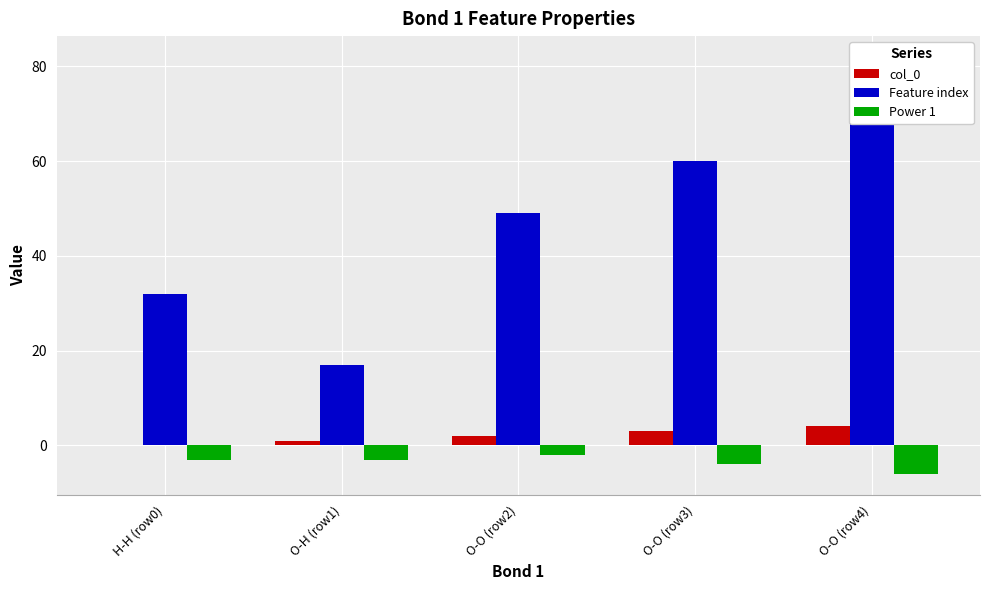

Reading left to right, what are all the values shown in this chart?

col_0: H-H (row0)=0	O-H (row1)=1	O-O (row2)=2	O-O (row3)=3	O-O (row4)=4
Feature index: H-H (row0)=32	O-H (row1)=17	O-O (row2)=49	O-O (row3)=60	O-O (row4)=82
Power 1: H-H (row0)=-3	O-H (row1)=-3	O-O (row2)=-2	O-O (row3)=-4	O-O (row4)=-6